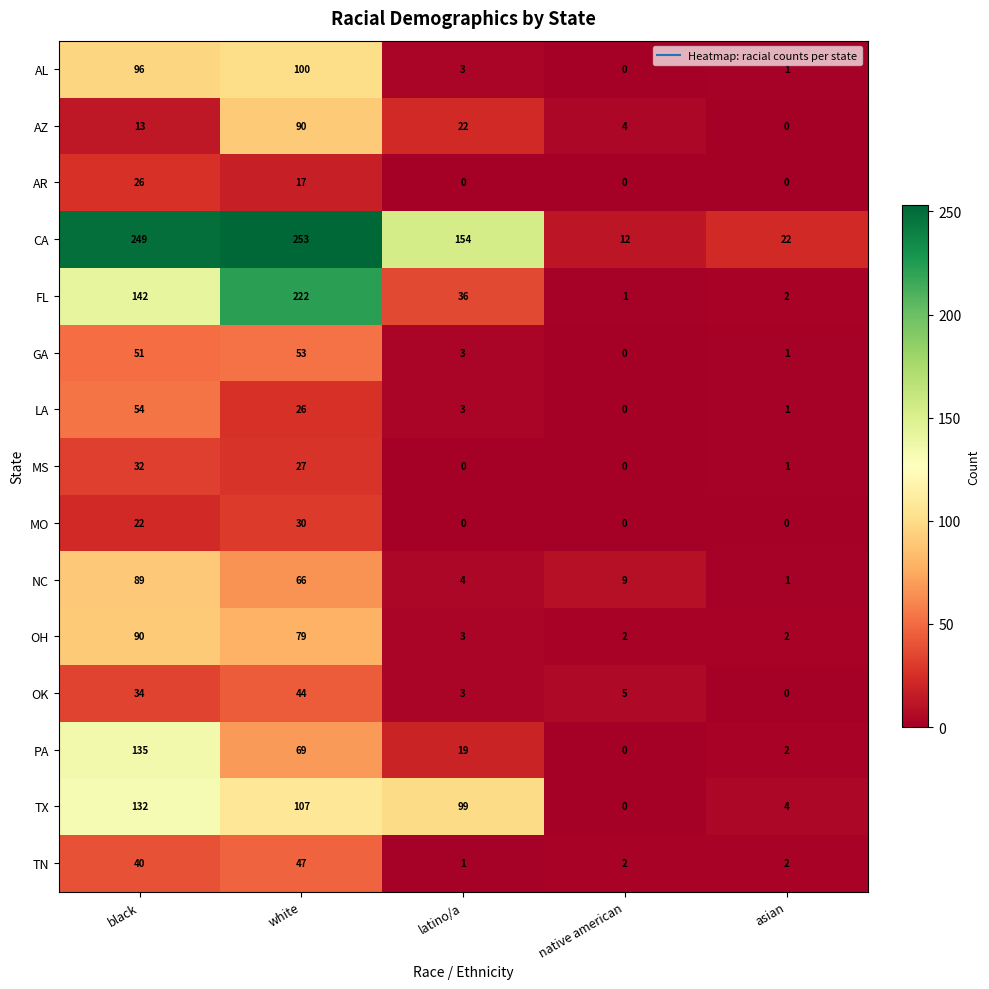

How many data points does each series have?

5